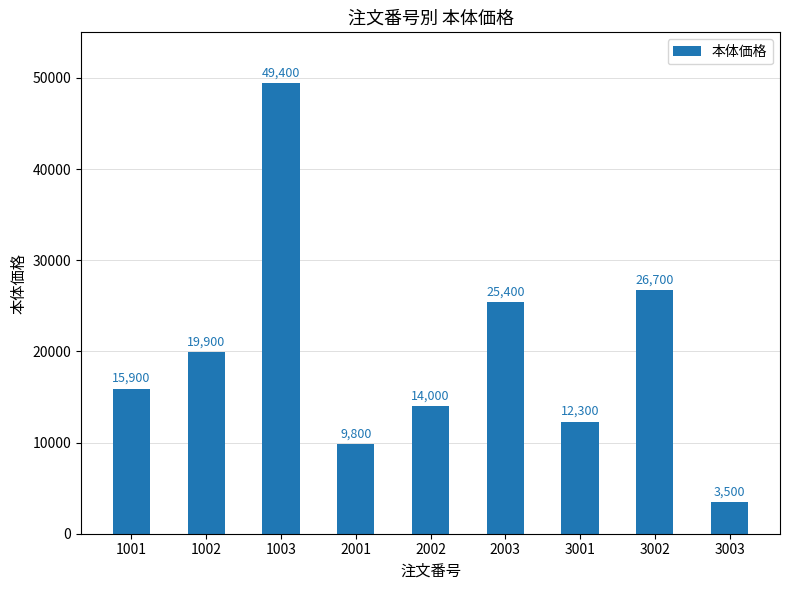

Are the bars horizontal?

No